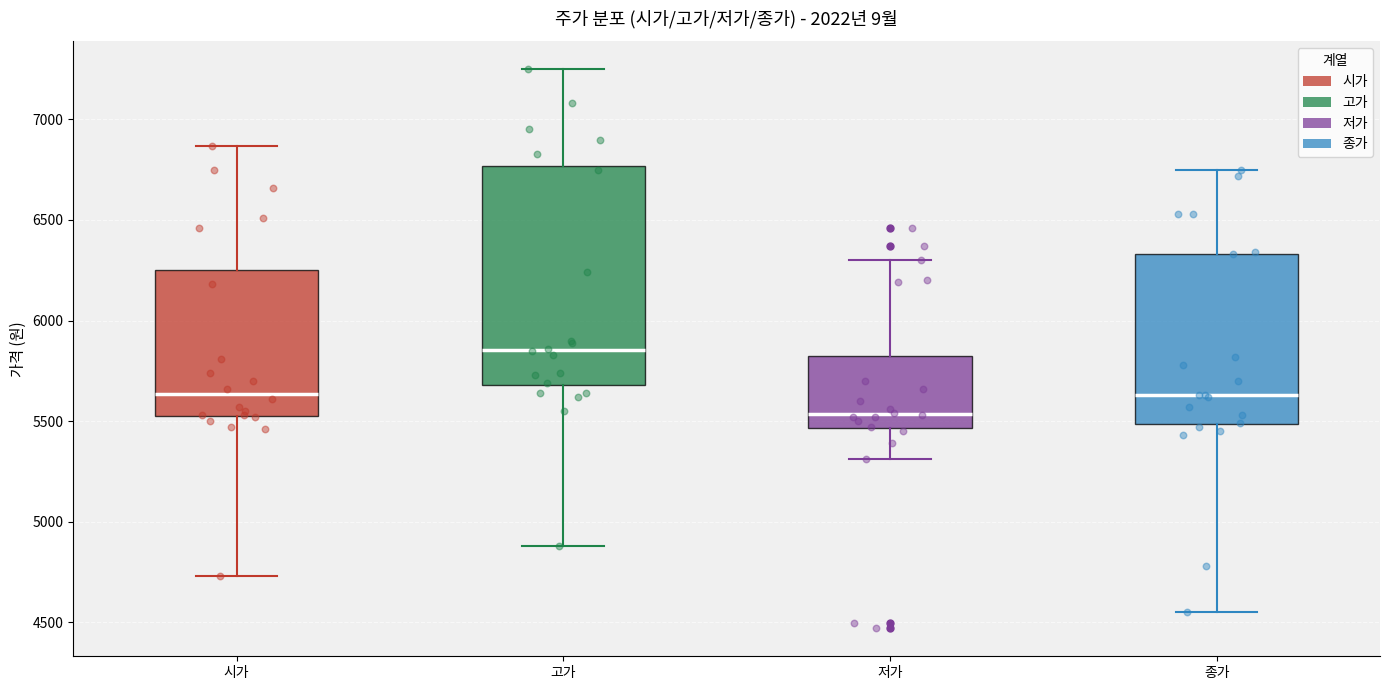

Which box is the tallest, from its lower edge to its upper edge?

고가